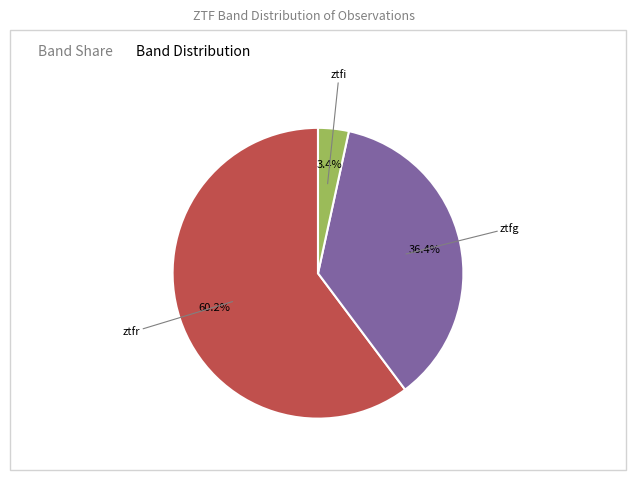

Is there a majority slice in this chart?

Yes